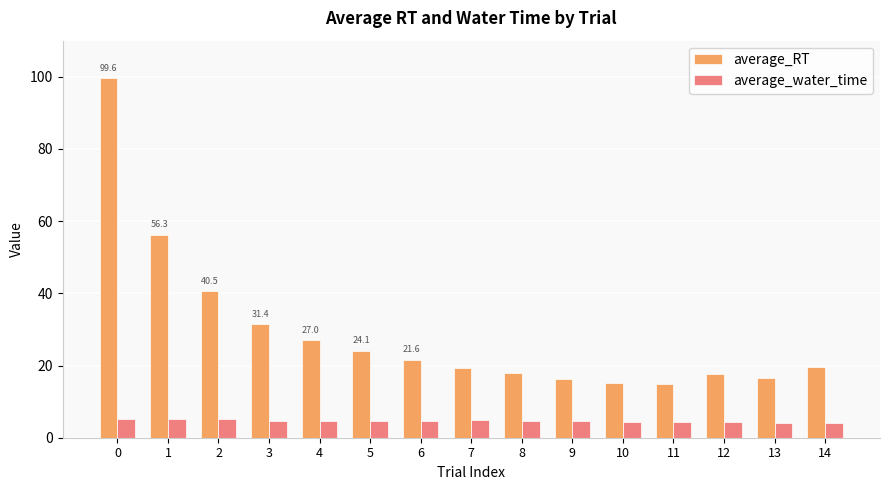

Which series has the largest range (max minus min)?

average_RT